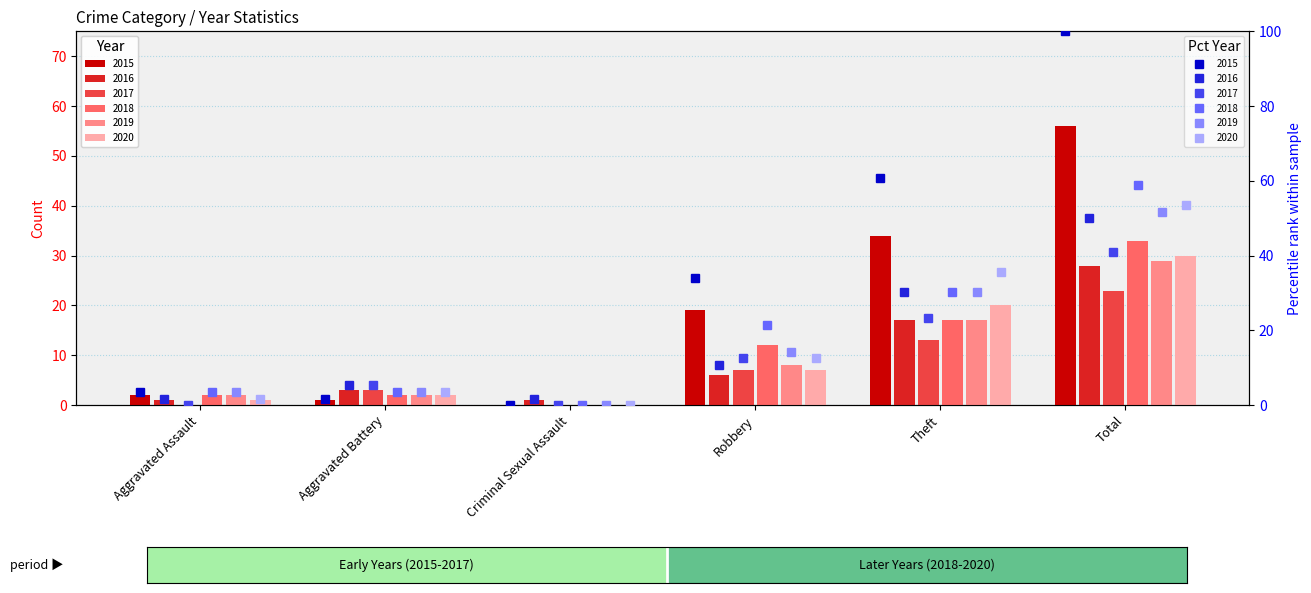

Which category has the lowest value in the 2017 pct series?

Aggravated Assault